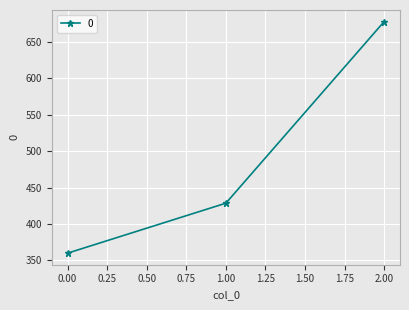

Where is the data nearest to the value 518?

1.00